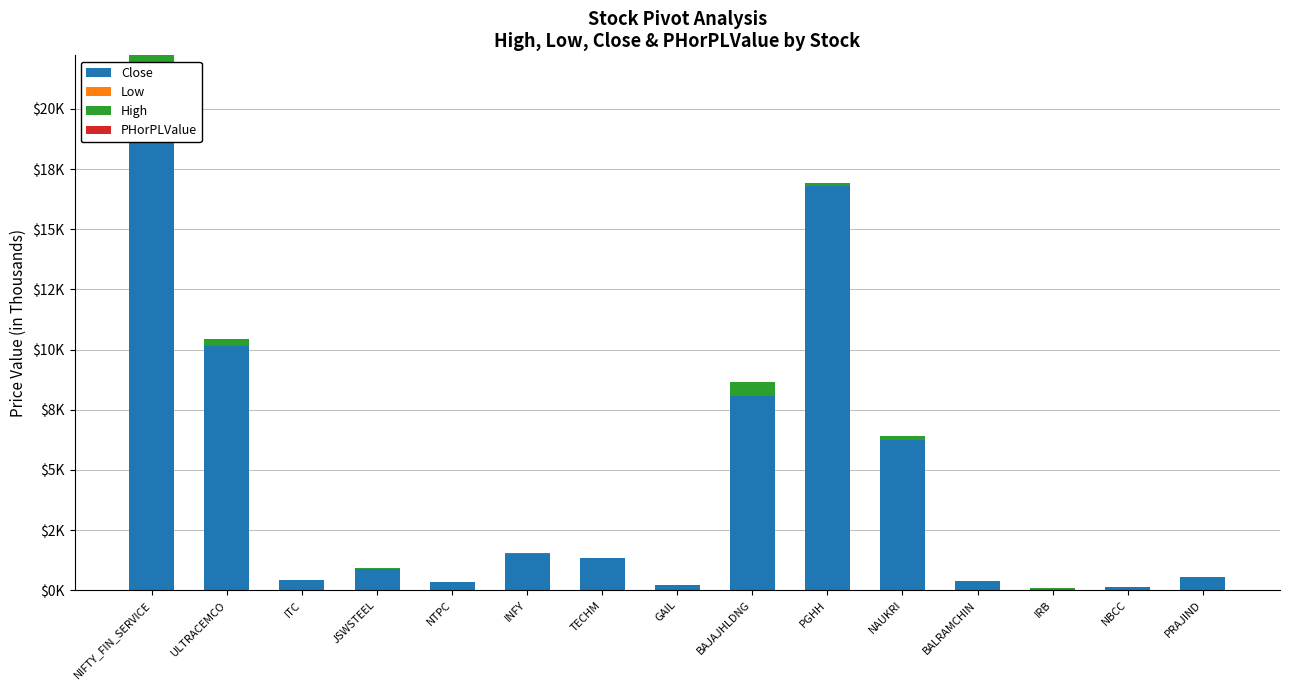

What are all the series names shown in the legend?

Close, Low, High, PHorPLValue